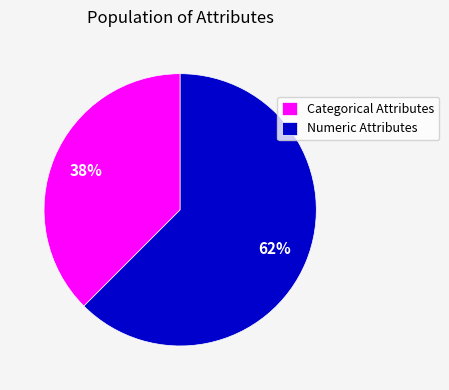

Is there any slice that represents more than half of the pie?

Yes